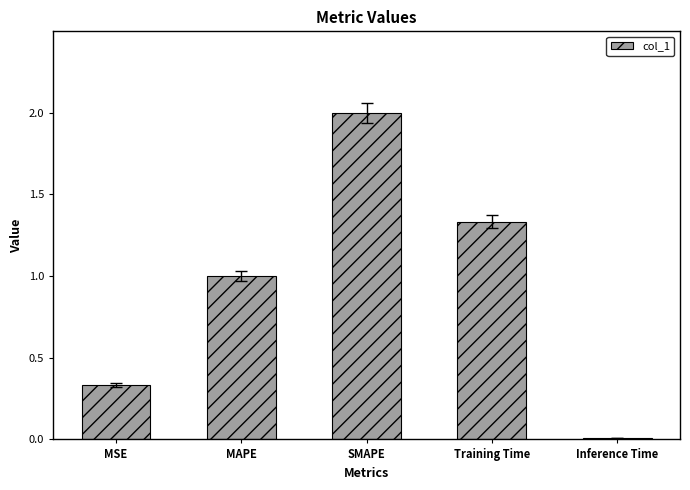

At which label is the value closest to 1?

MAPE